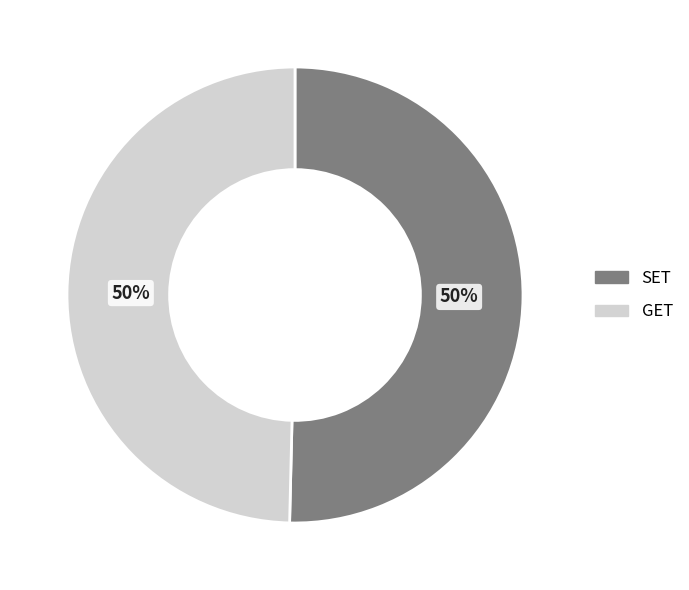

Count the number of slices in the pie.

2